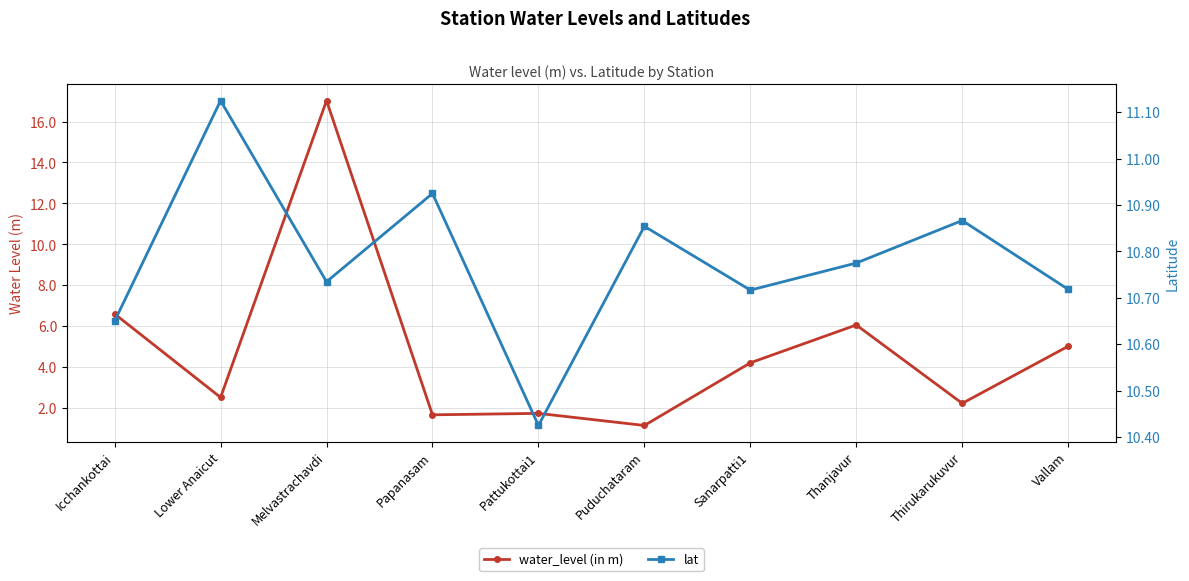

Which series has the largest total across all categories?

lat